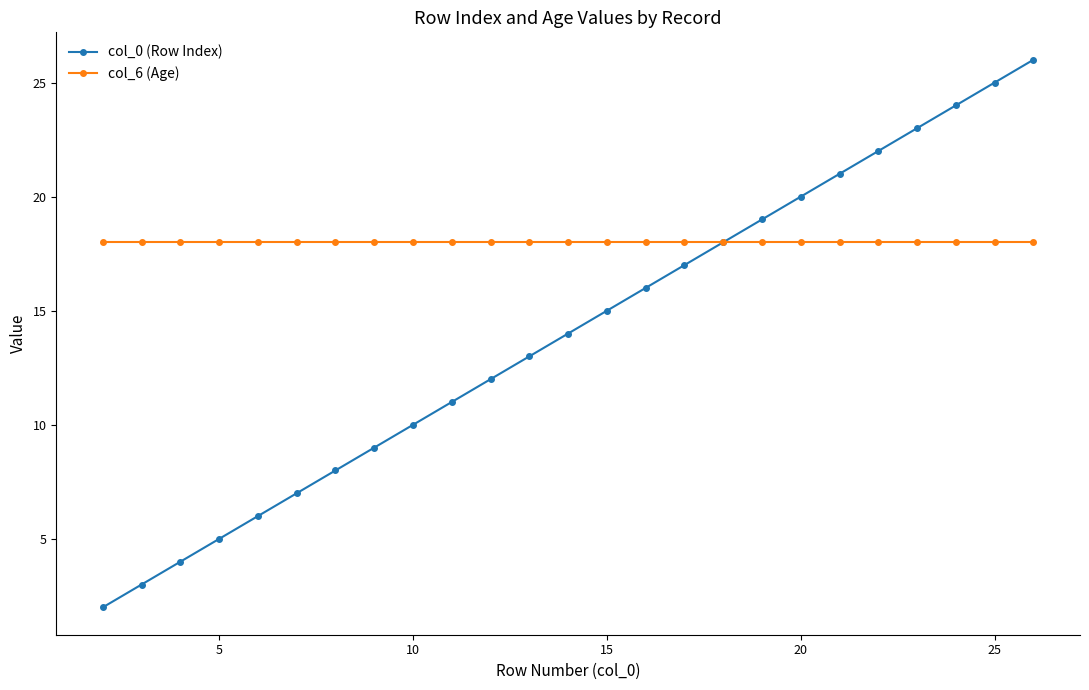

What is the maximum value shown in the chart?

26